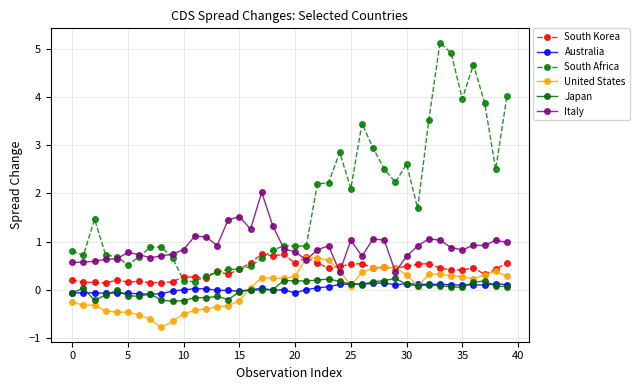

What are all the series names shown in the legend?

South Korea, Australia, South Africa, United States, Japan, Italy